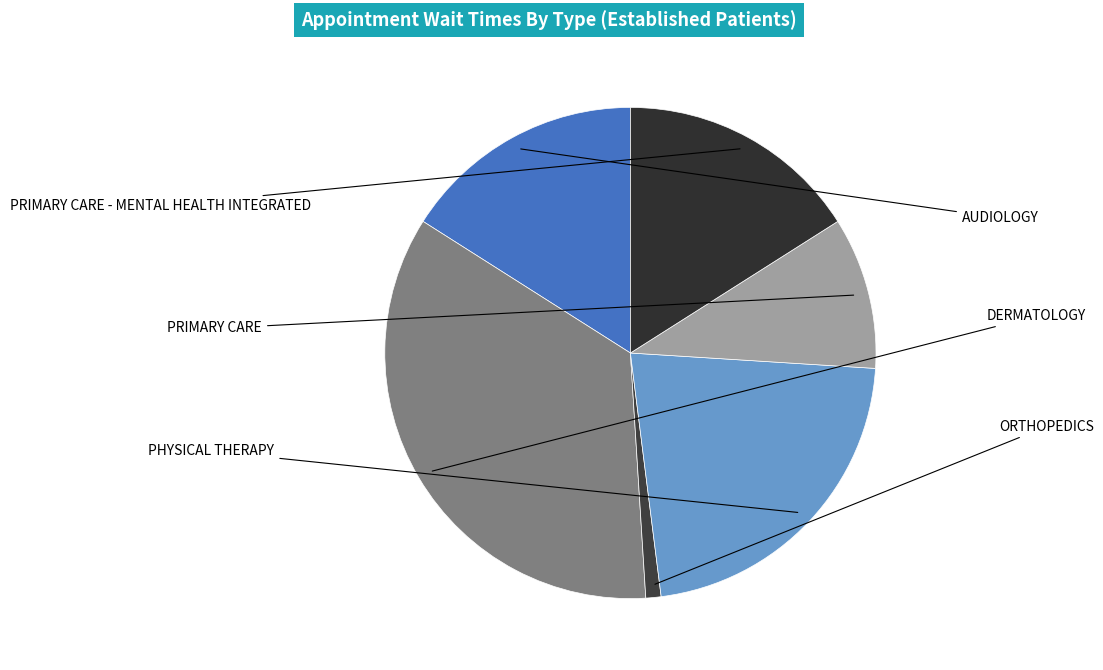

What is the change in value from DERMATOLOGY to ORTHOPEDICS?

-3.4